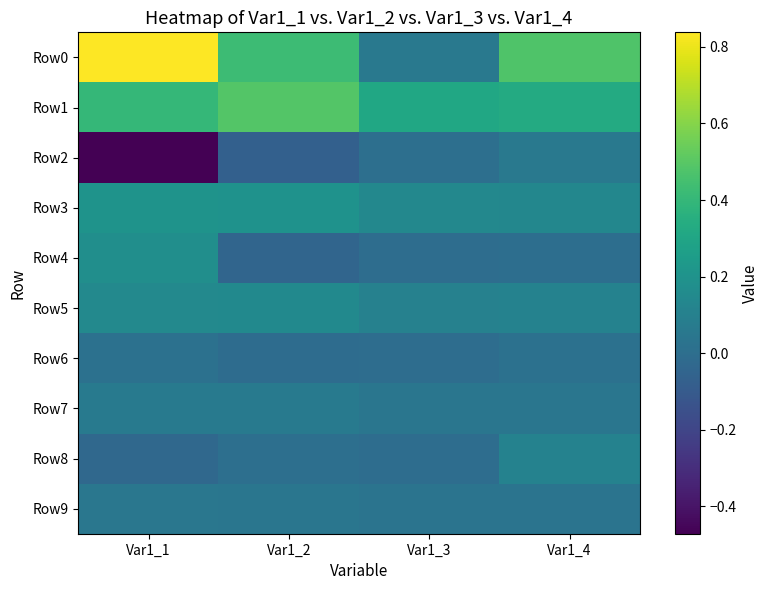

List the series in order of their peak value, highest first.

Row0, Row1, Row3, Row4, Row5, Row8, Row7, Row2, Row9, Row6